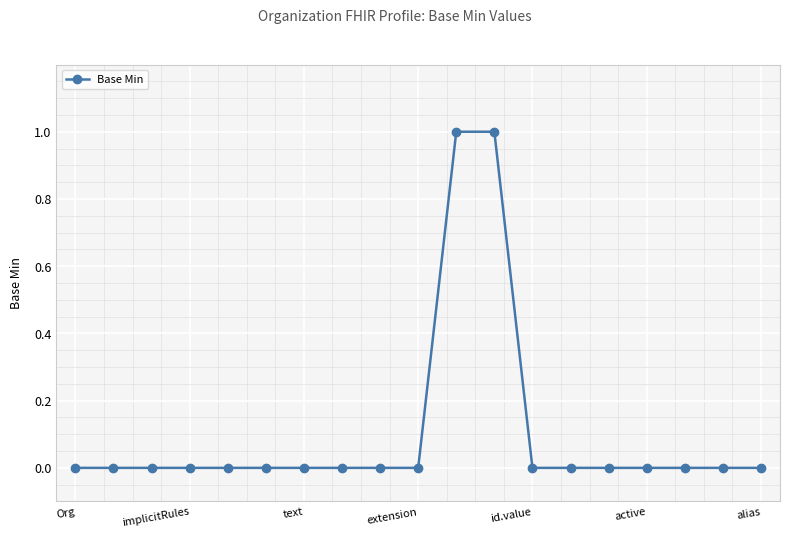

Reading left to right, what are all the values shown in this chart?

0	0	0	0	0	0	0	0	0	0	1	1	0	0	0	0	0	0	0